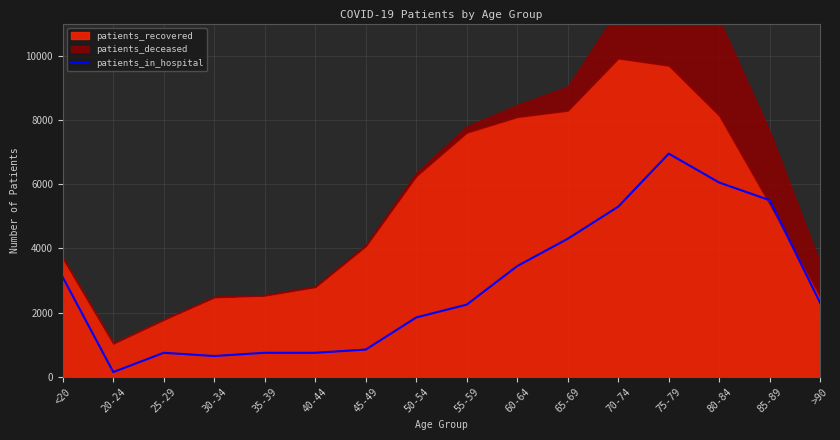

What is the sum of the values at 75-79 and 70-74?

12250